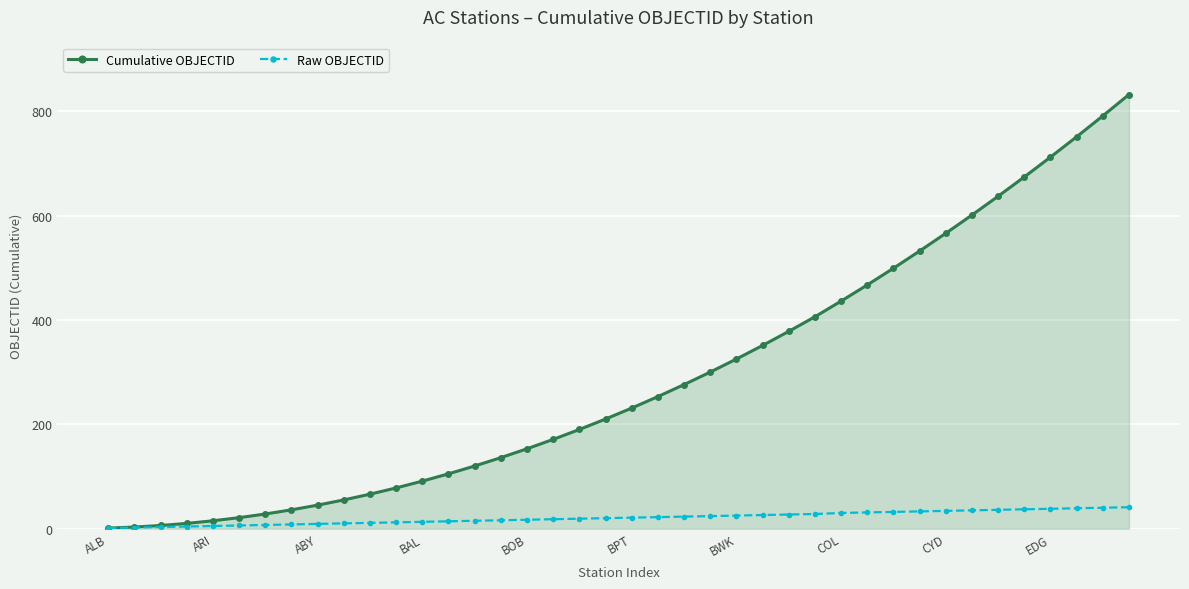

Rank the series by their average value, from lowest to highest.

Raw OBJECTID, Cumulative OBJECTID